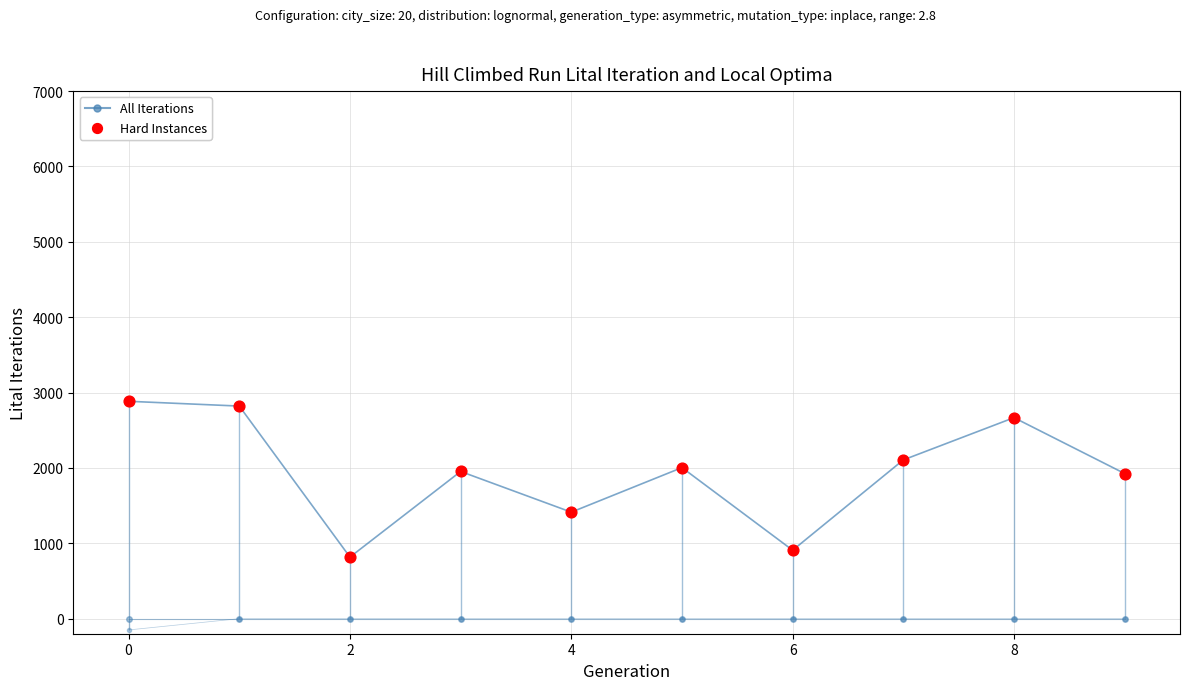

Which series has the largest total across all categories?

All Iterations